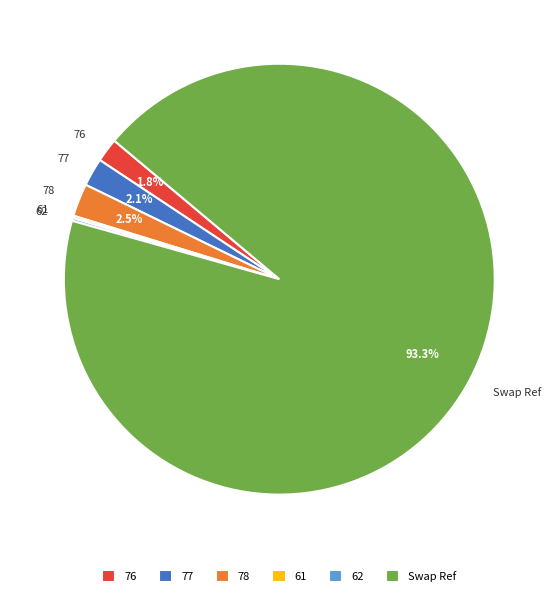

What percentage do 76 and 77 together represent?

3.9%